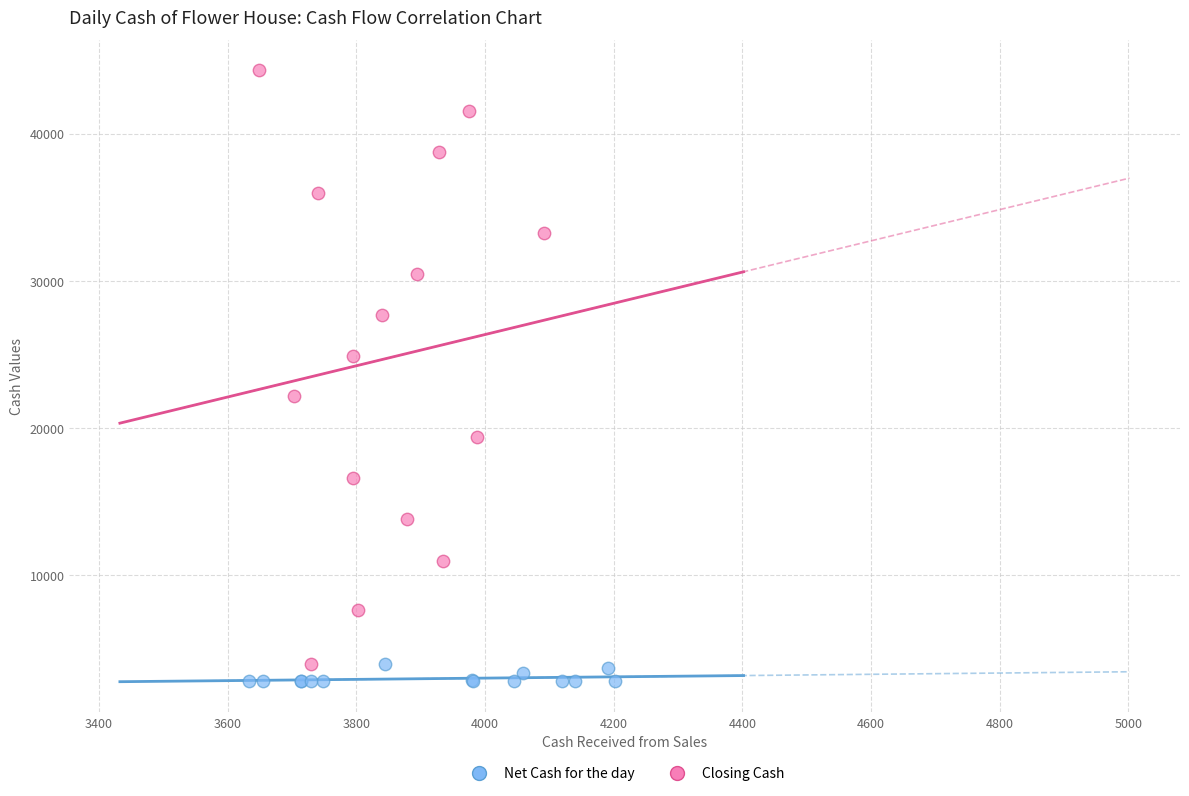

What are all the series names shown in the legend?

Net Cash for the day, Closing Cash